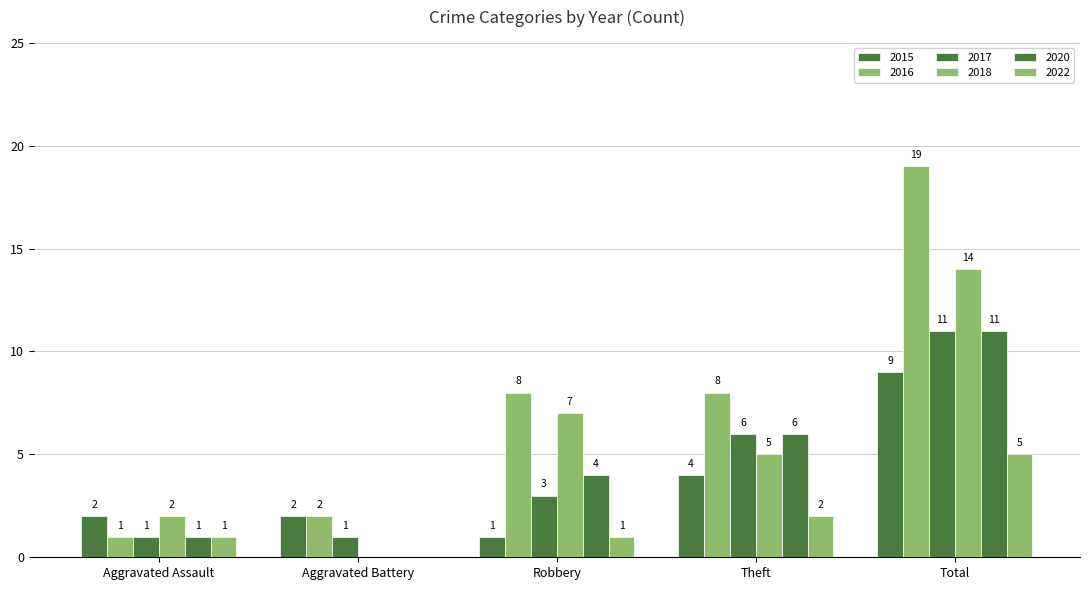

Where is 2015 nearest to the value 5?

Theft